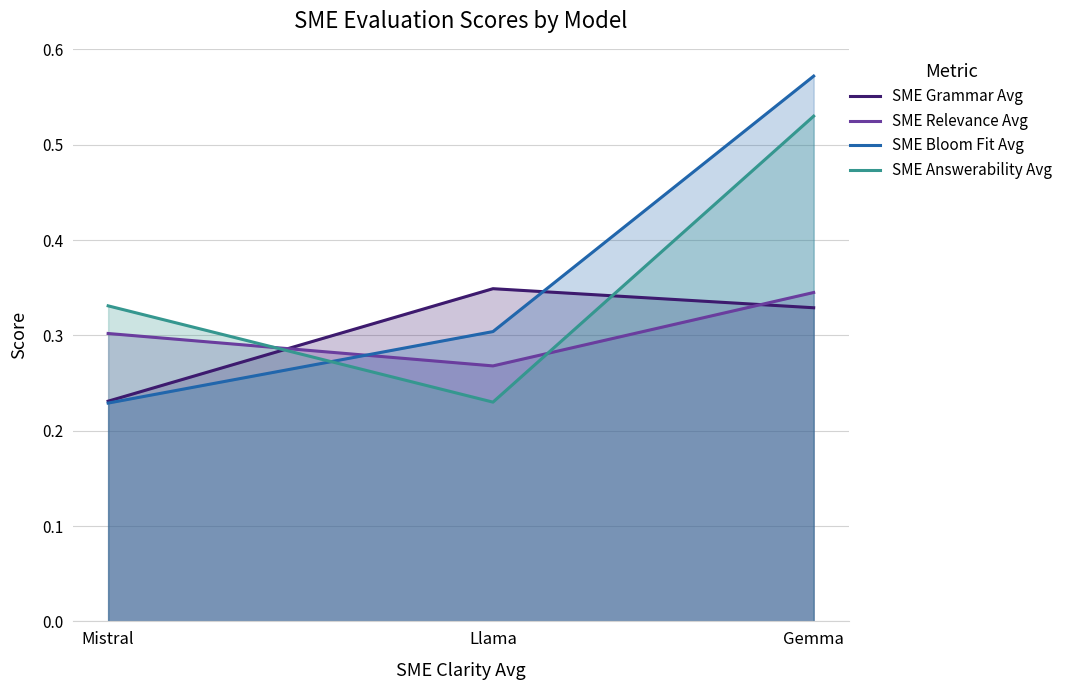

Which category has the highest value in the SME Relevance Avg series?

Gemma